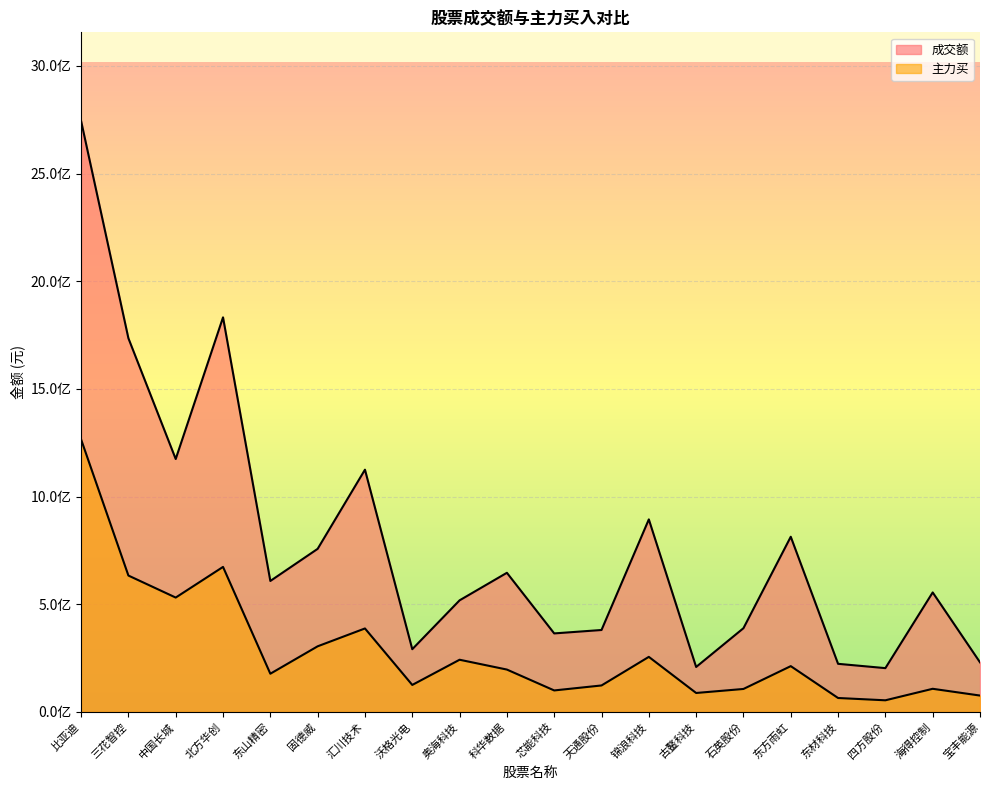

What is the value of the 成交额 point at the 8th from the left?

290841983